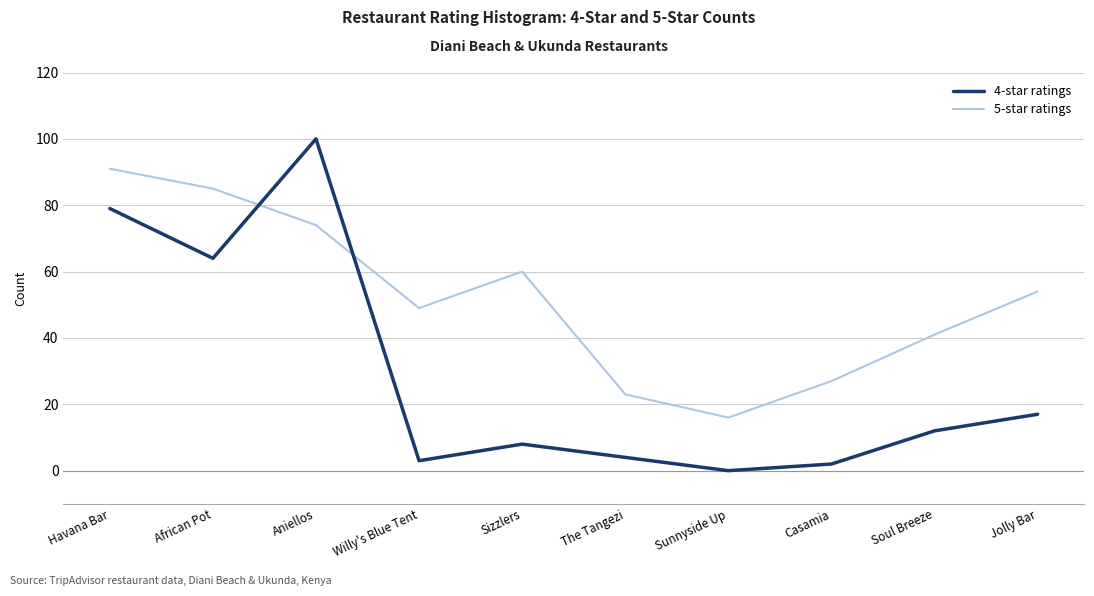

List the series in order of their peak value, highest first.

4-star ratings, 5-star ratings